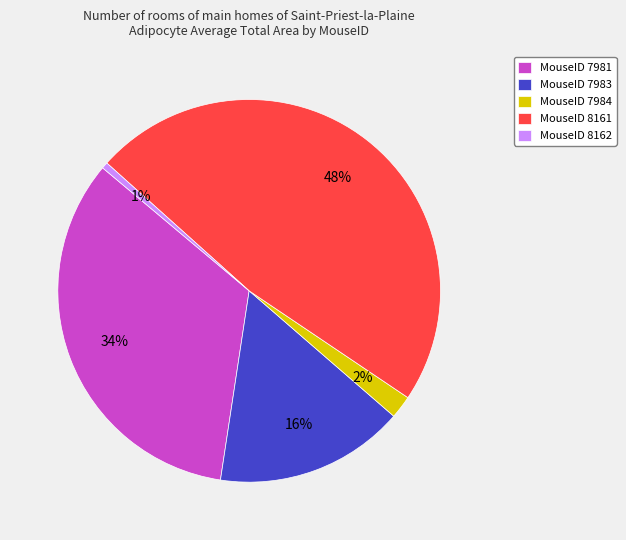

Combined, do MouseID 8162 and MouseID 8161 account for over 50%?

No